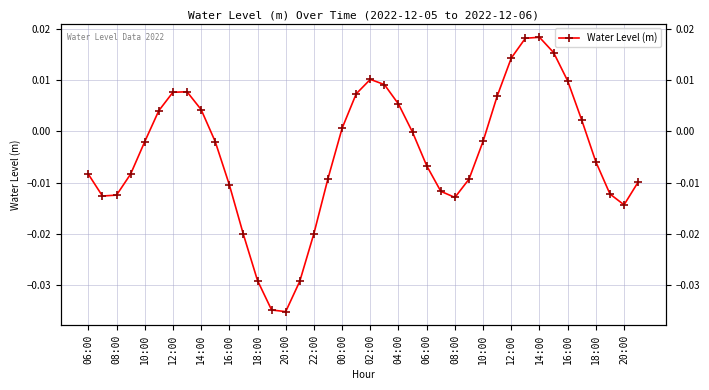

Which has a higher value, 04:00 or 16:00?

16:00